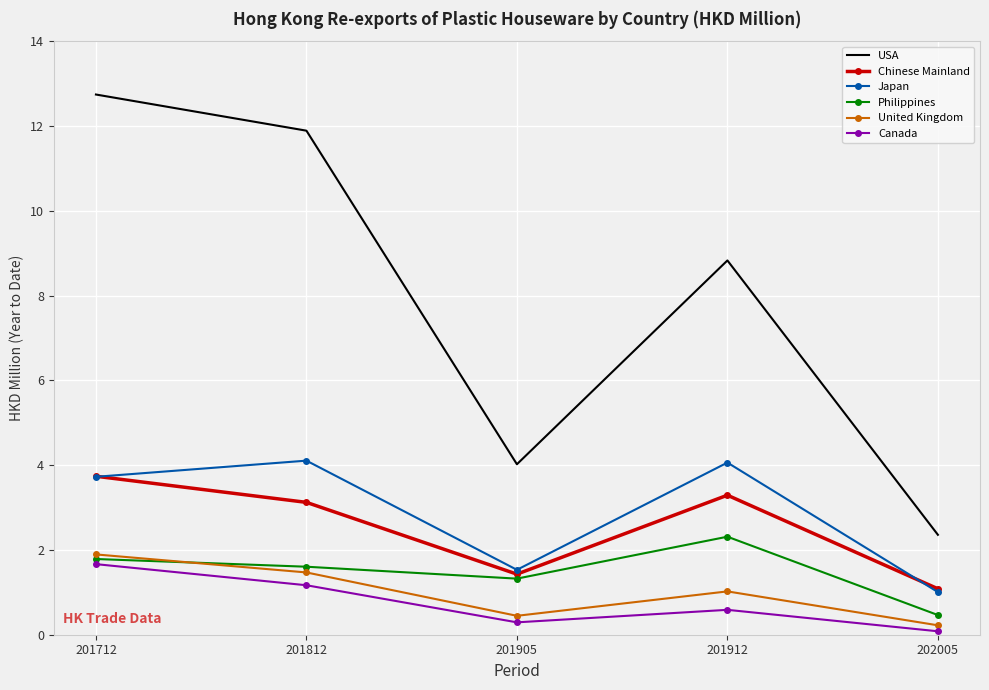

At which category does the chart reach its minimum across all series?

202005